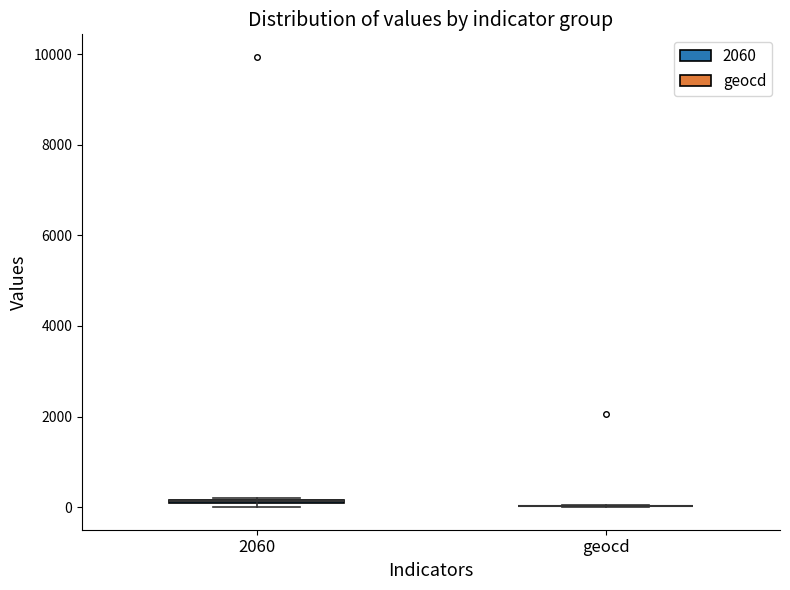

Where is the upper edge of the box for 2060 on the y-axis? The values are not printed on the chart, so give them approximately, as read against the axis.

200